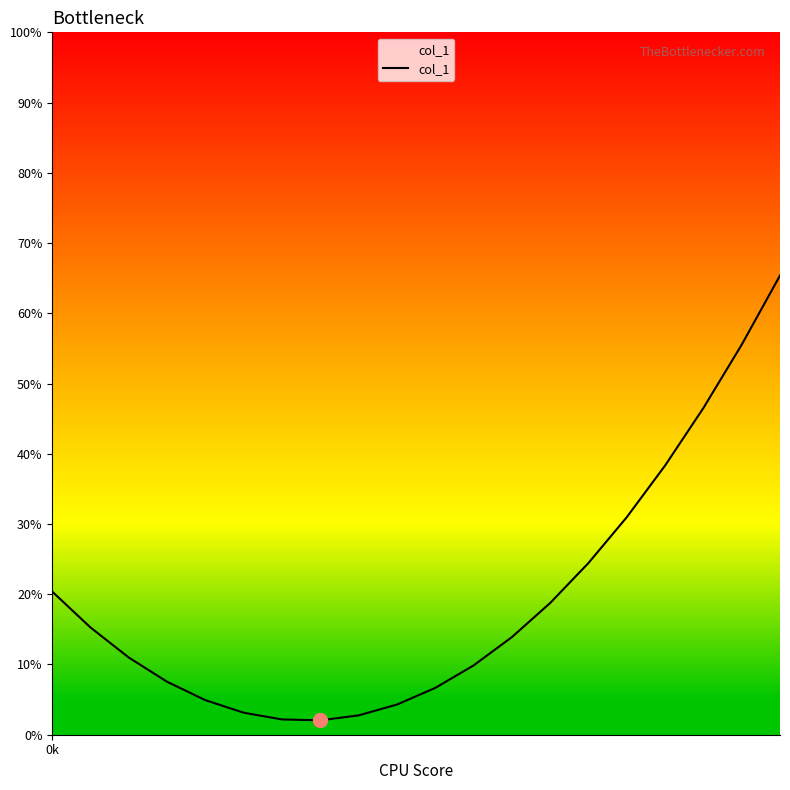

What is the difference between the maximum and minimum values?

63.3